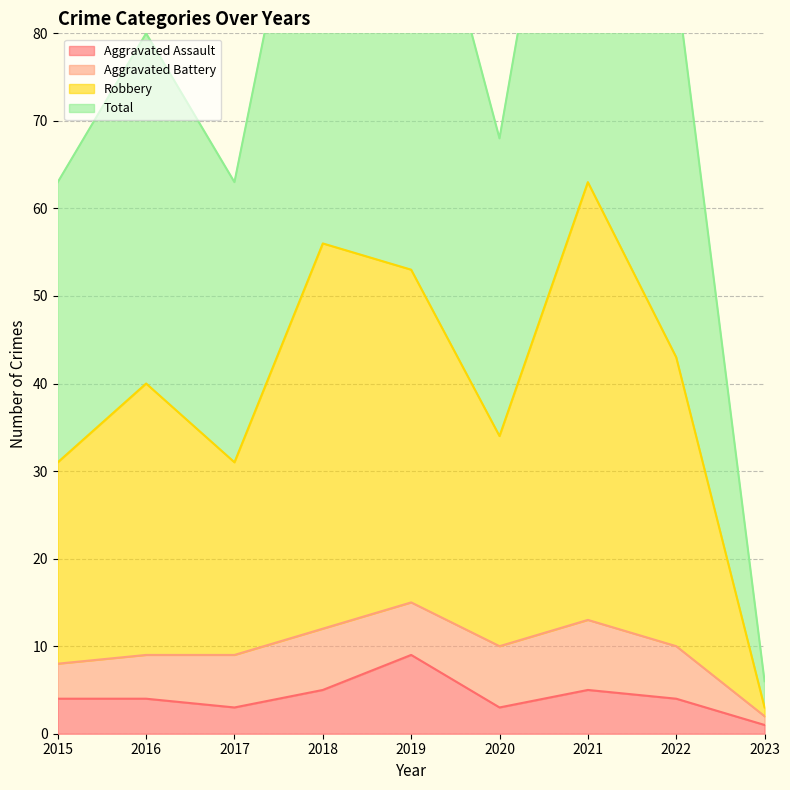

Which label corresponds to the largest value in the chart?

2021